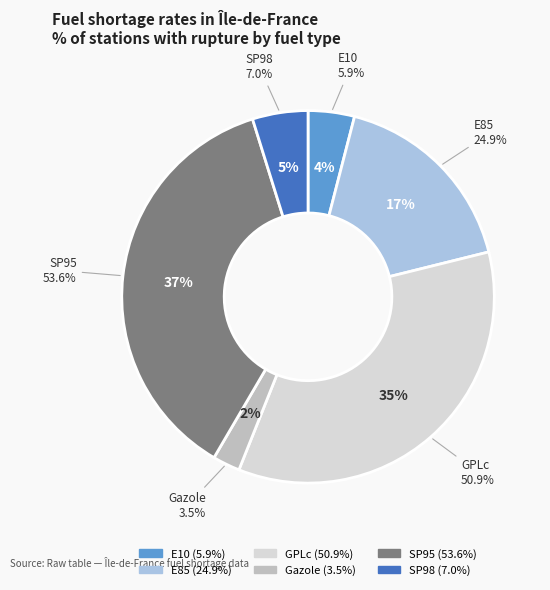

Which category has the biggest portion of the pie?

SP95